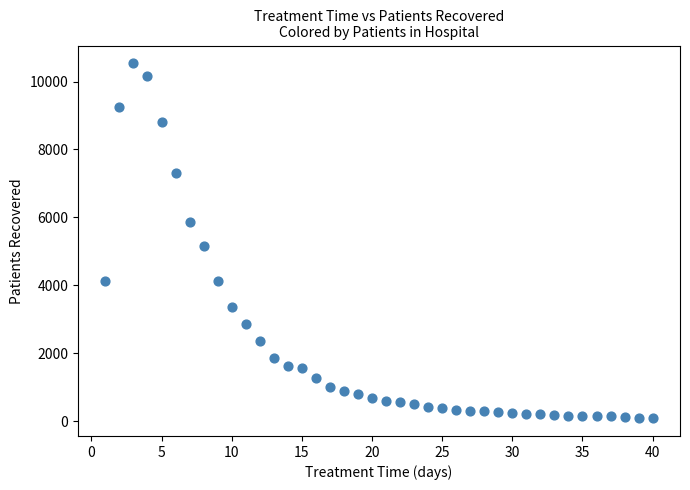

What Y value in the scatter plot is closest to 5312?

5156